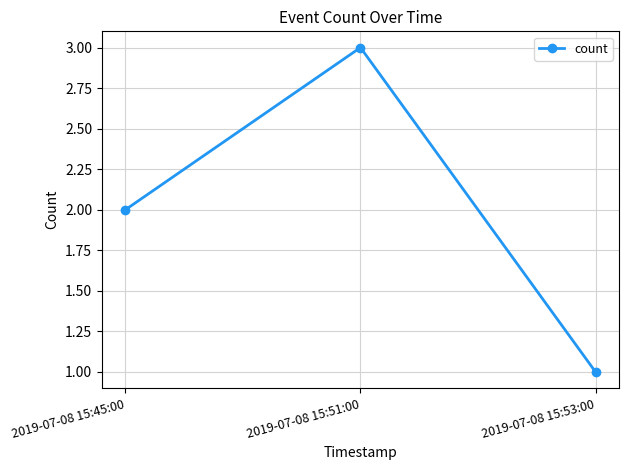

What is the sum of all values?

6